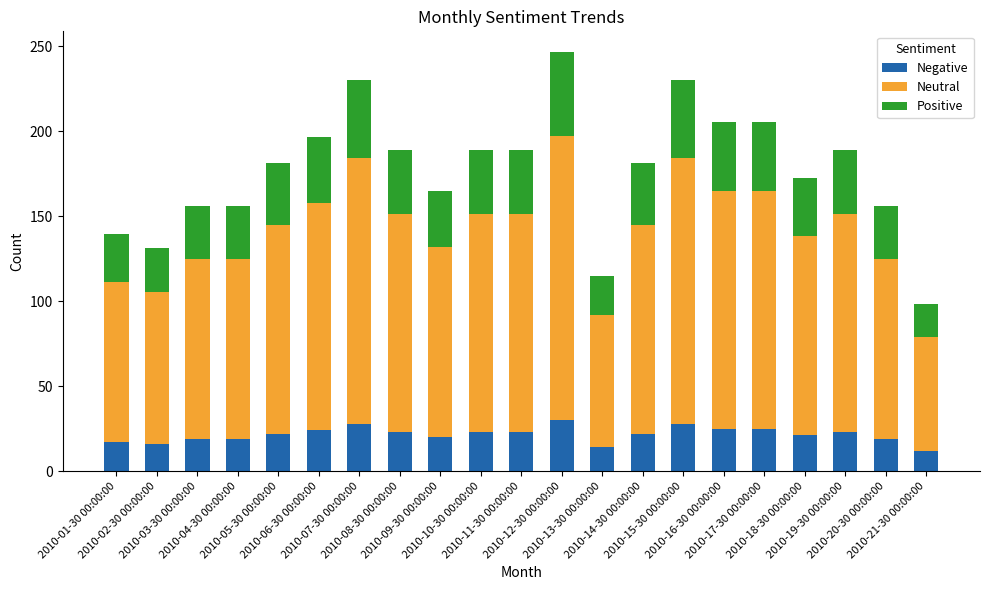

What is the difference between the second highest and minimum values in the Negative series?

16.0